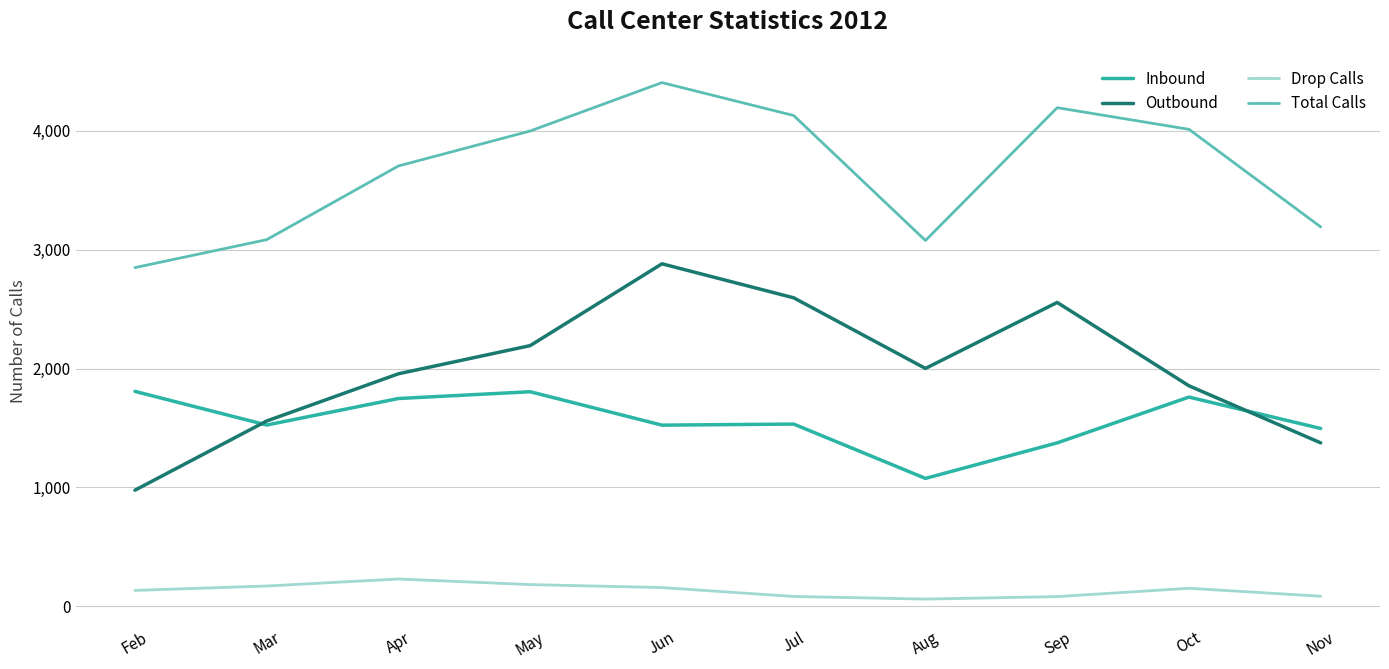

What are all the series names shown in the legend?

Inbound, Outbound, Drop Calls, Total Calls